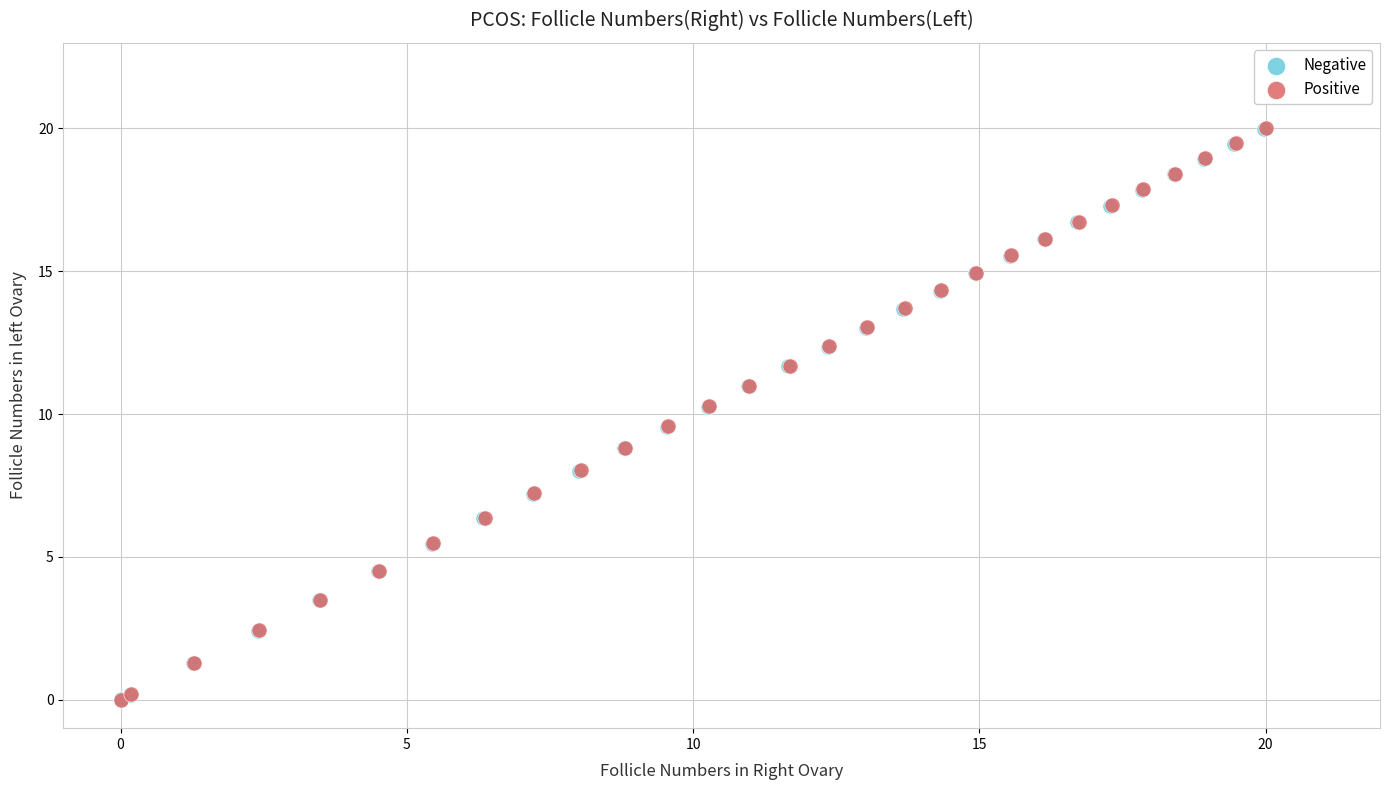

Which series has the largest Y range (max minus min)?

Positive